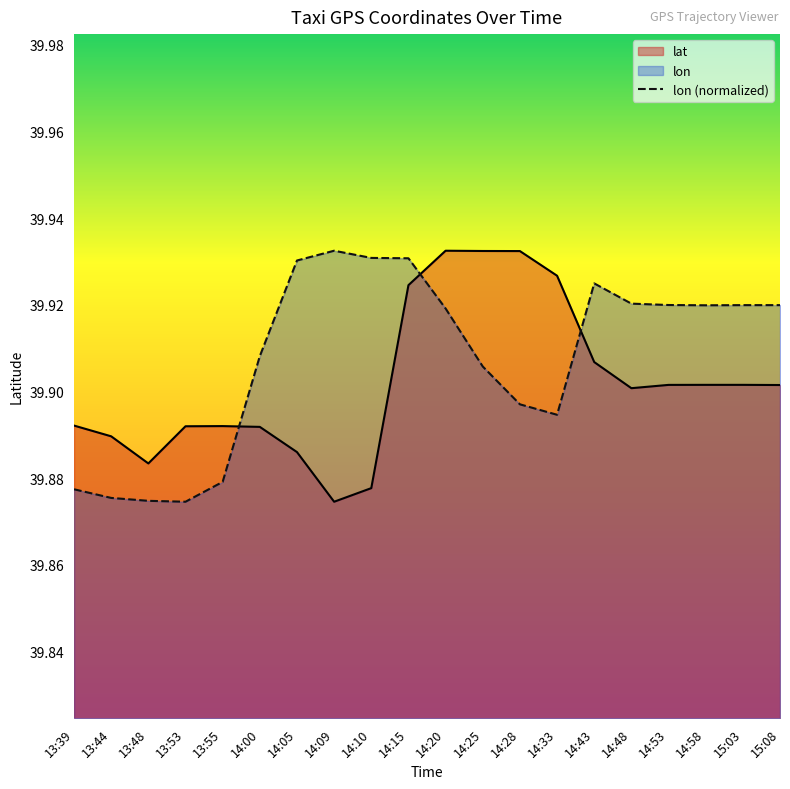

At which category does lat reach its first local valley?

13:48